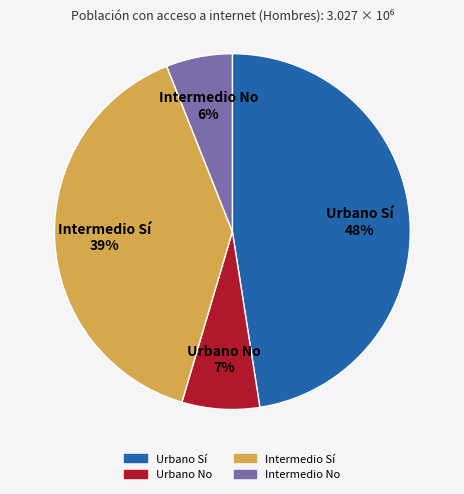

Count the number of slices in the pie.

4